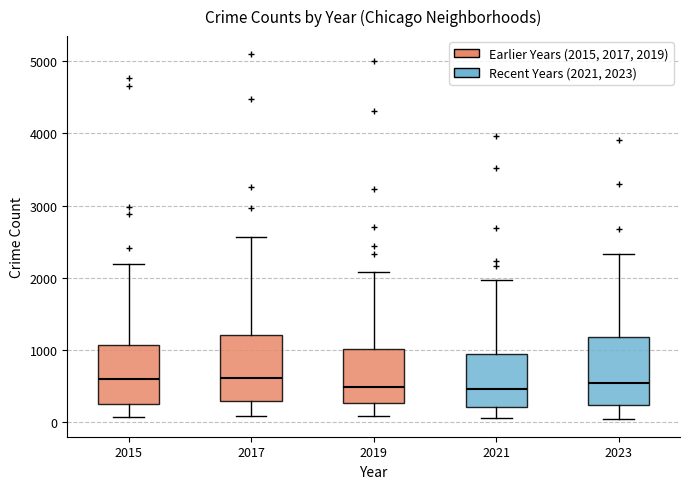

Reading left to right, read every box against the y-axis: the position of its median line, the range the box covers, and the ends of its whiskers. The values are not printed on the chart, so give them approximately, as read against the axis.

2015: median 600, box 300 to 1100, whiskers 100 to 2200
2017: median 600, box 300 to 1200, whiskers 100 to 2600
2019: median 500, box 300 to 1000, whiskers 100 to 2100
2021: median 500, box 200 to 900, whiskers 100 to 2000
2023: median 500, box 200 to 1200, whiskers 0 to 2300